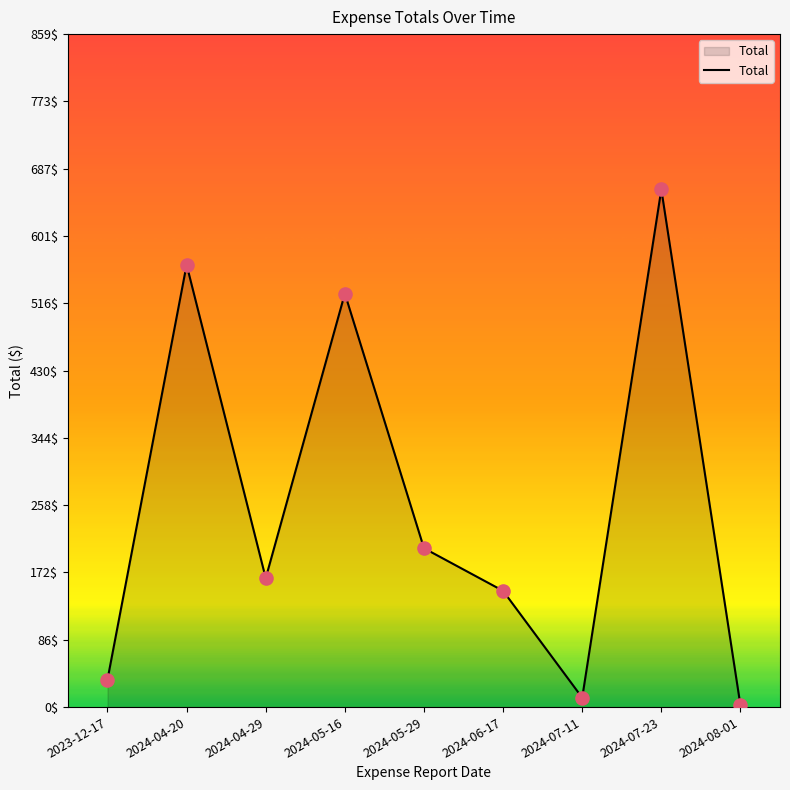

Approximately how many times larger is the value at 2024-07-23 compared to 2024-04-20?

1.2